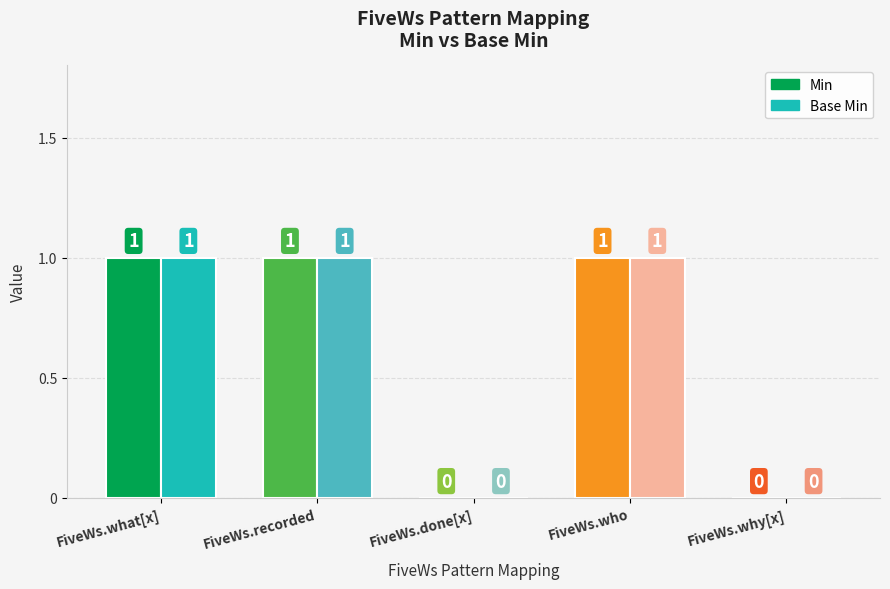

Which series changed the most between FiveWs.done[x] and FiveWs.who?

Min